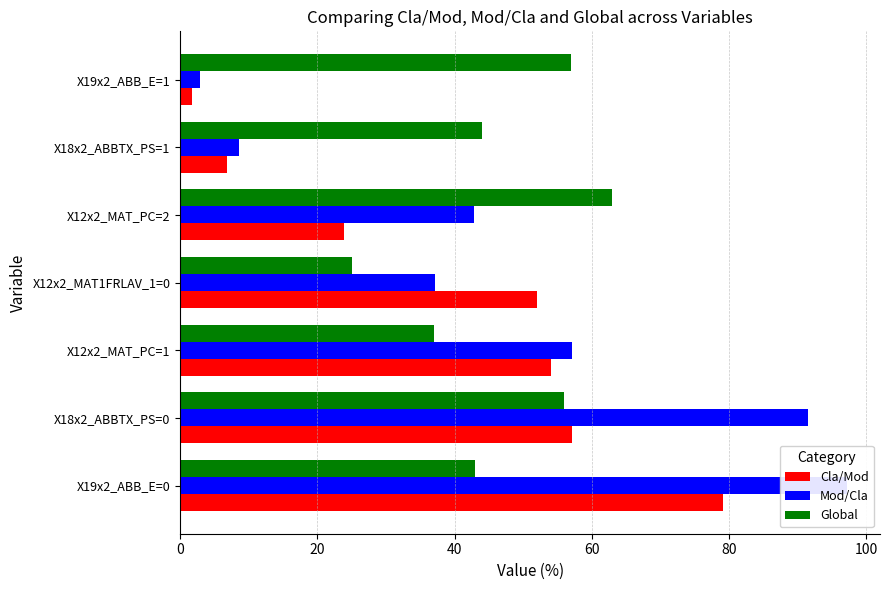

What are all the series names shown in the legend?

Cla/Mod, Mod/Cla, Global